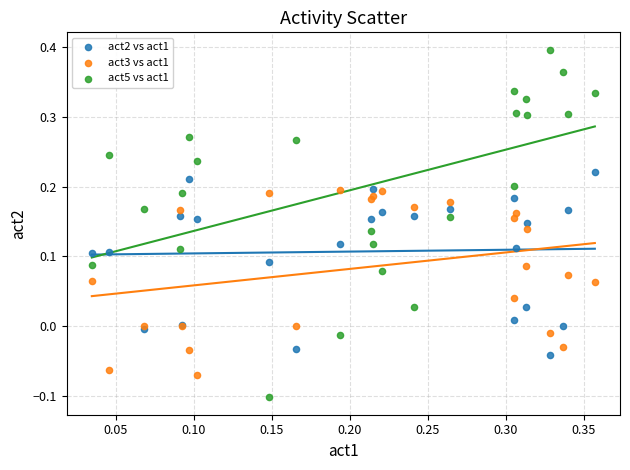

Which series contains the highest Y value?

act5 vs act1